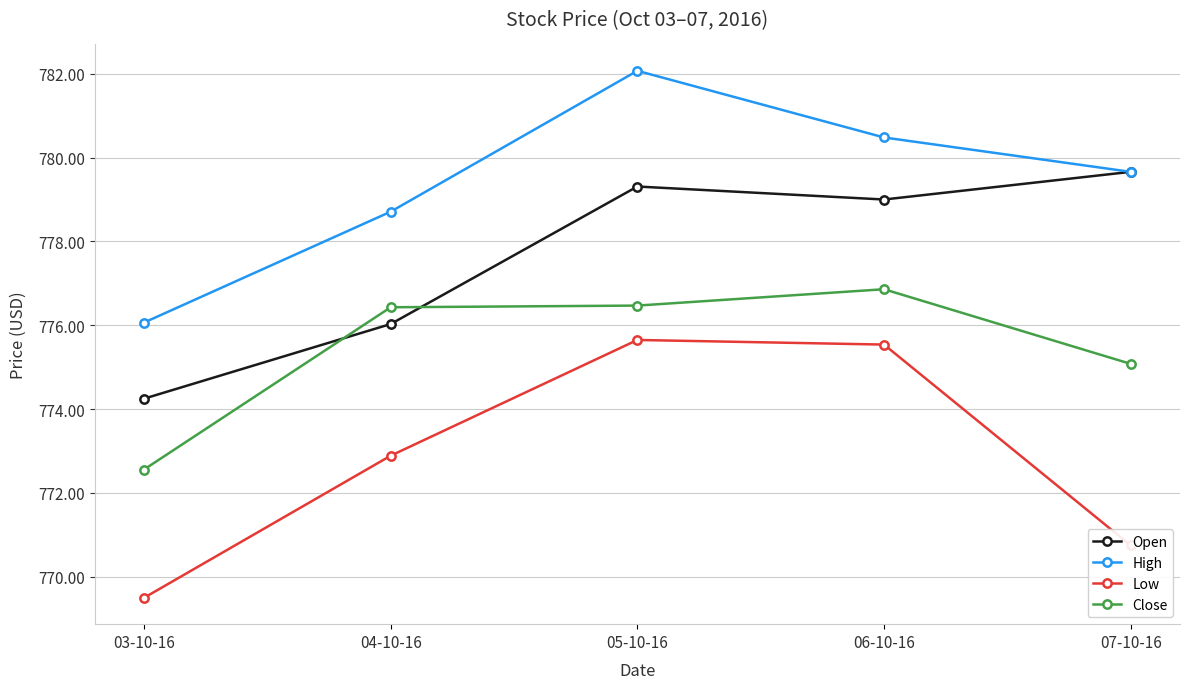

What is the sum of the Open values at 03-10-16 and 05-10-16?

1553.6